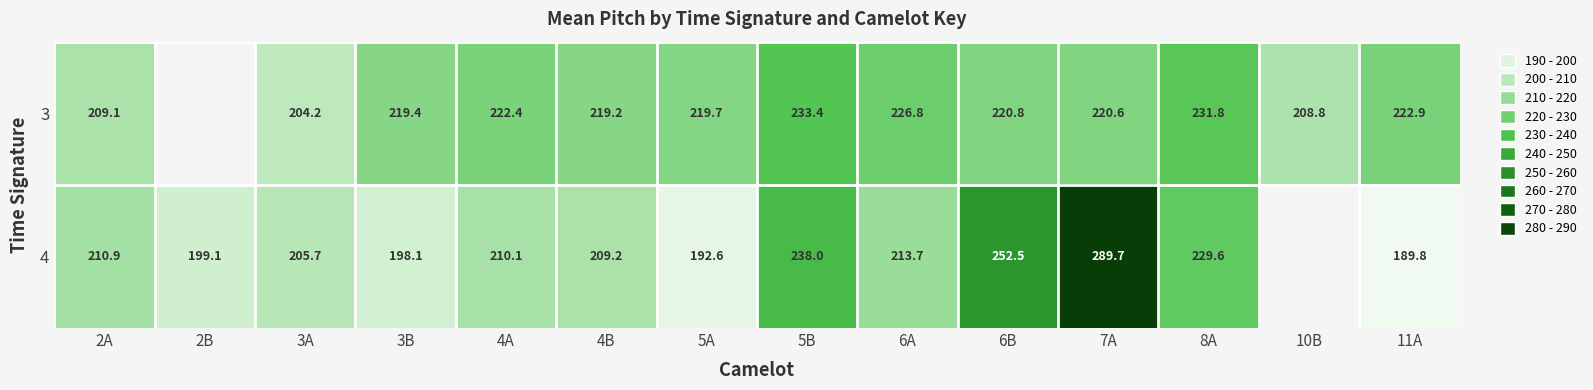

How many distinct data groups are displayed?

2